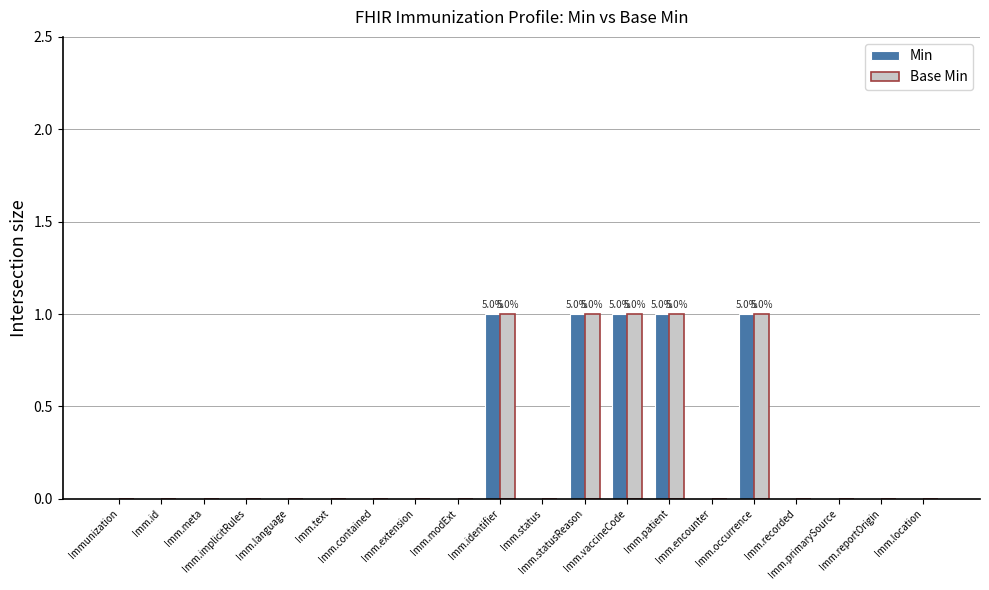

What is the sum of all Min values?

5